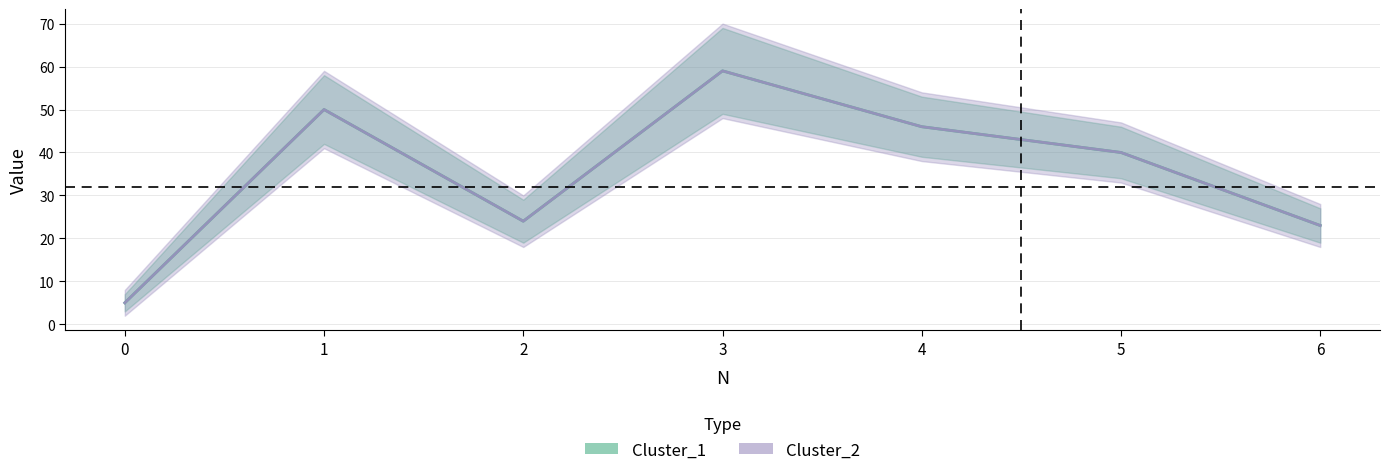

What is the approximate value of Cluster_1 at 2, to the nearest 5?

25